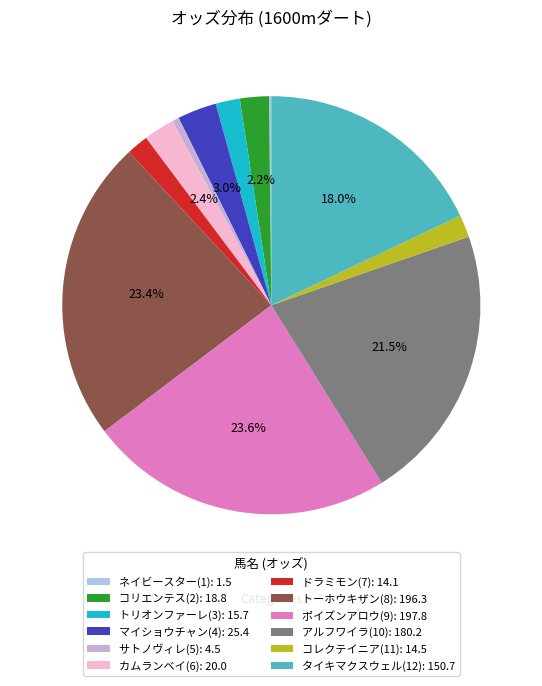

To the nearest percent, what is the difference between the largest and smallest slice percentages?

23%